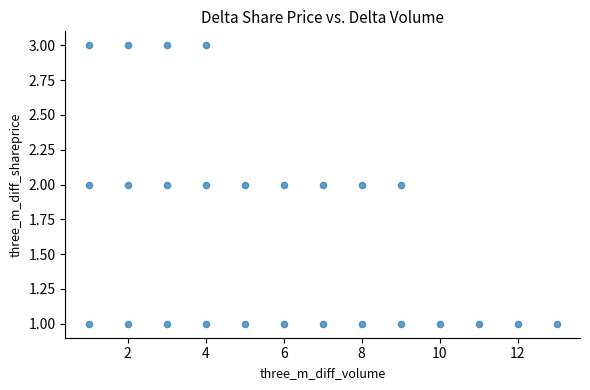

What is the range of X values (max minus min)?

12